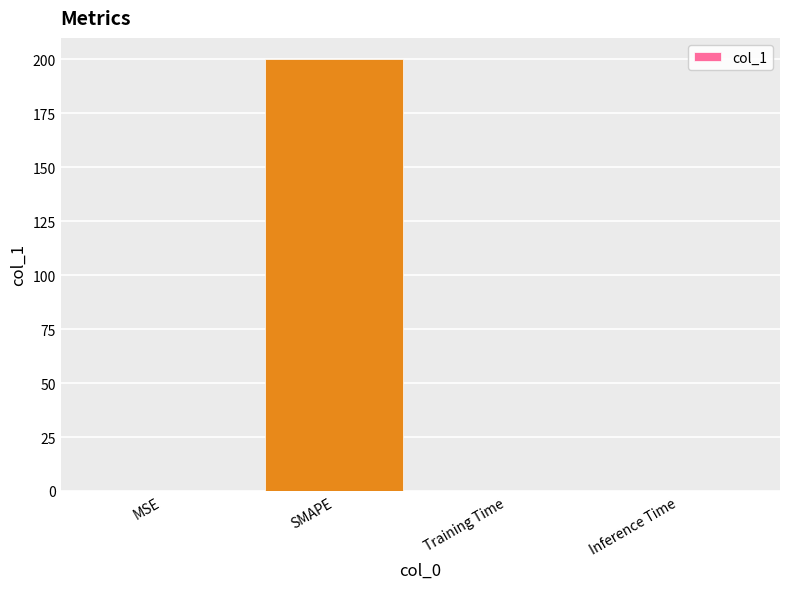

The chart shows a value of 343.0 at SMAPE. True or false?

False